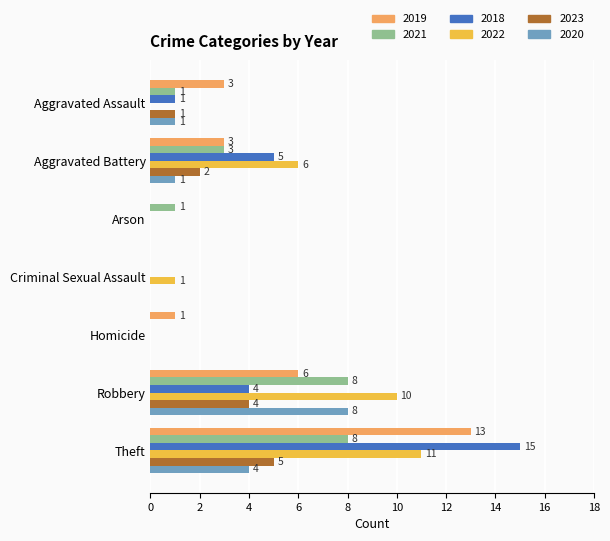

The value of 2019 at Aggravated Battery is 3. True or false?

True